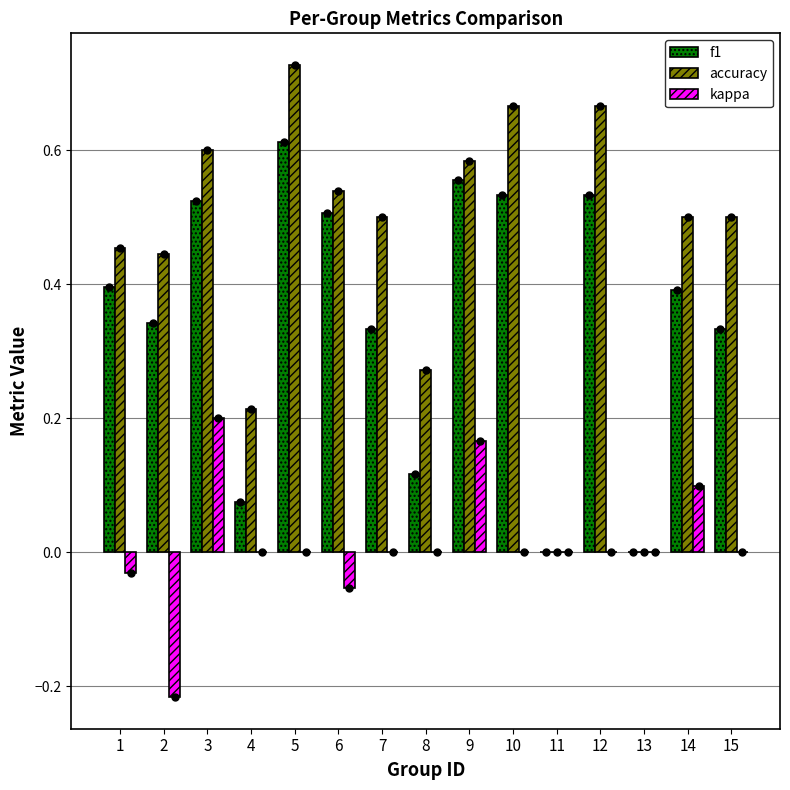

Which category has the highest value in the f1 series?

5